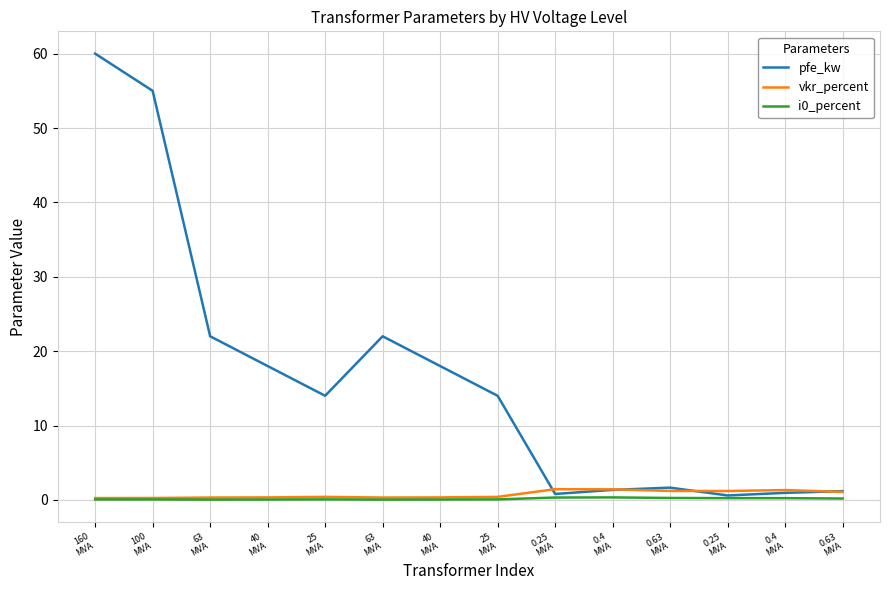

How many lines are shown in the chart?

3